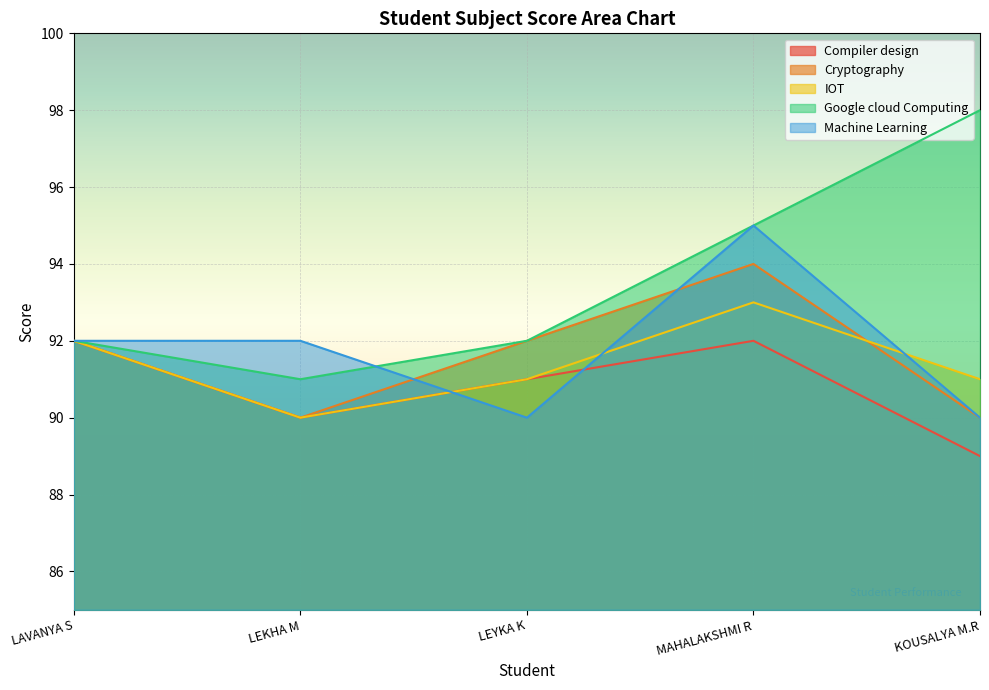

Which category has the lowest value in the Google cloud Computing series?

LEKHA M